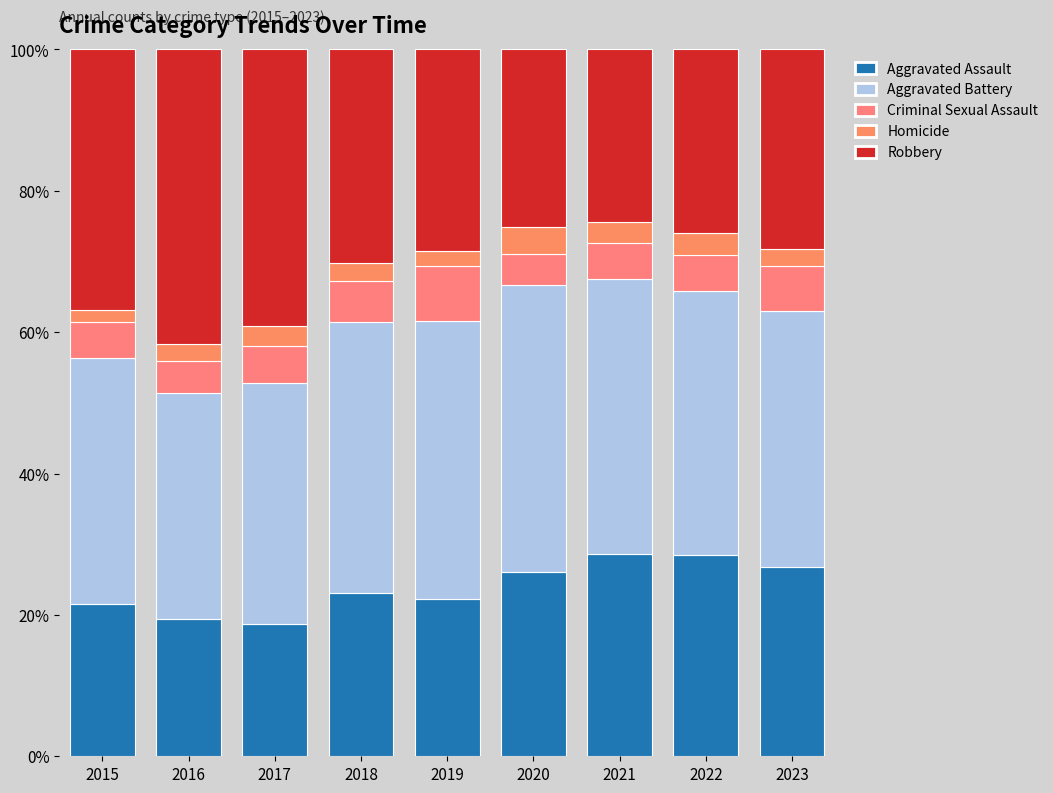

Which series has the widest spread of values?

Robbery